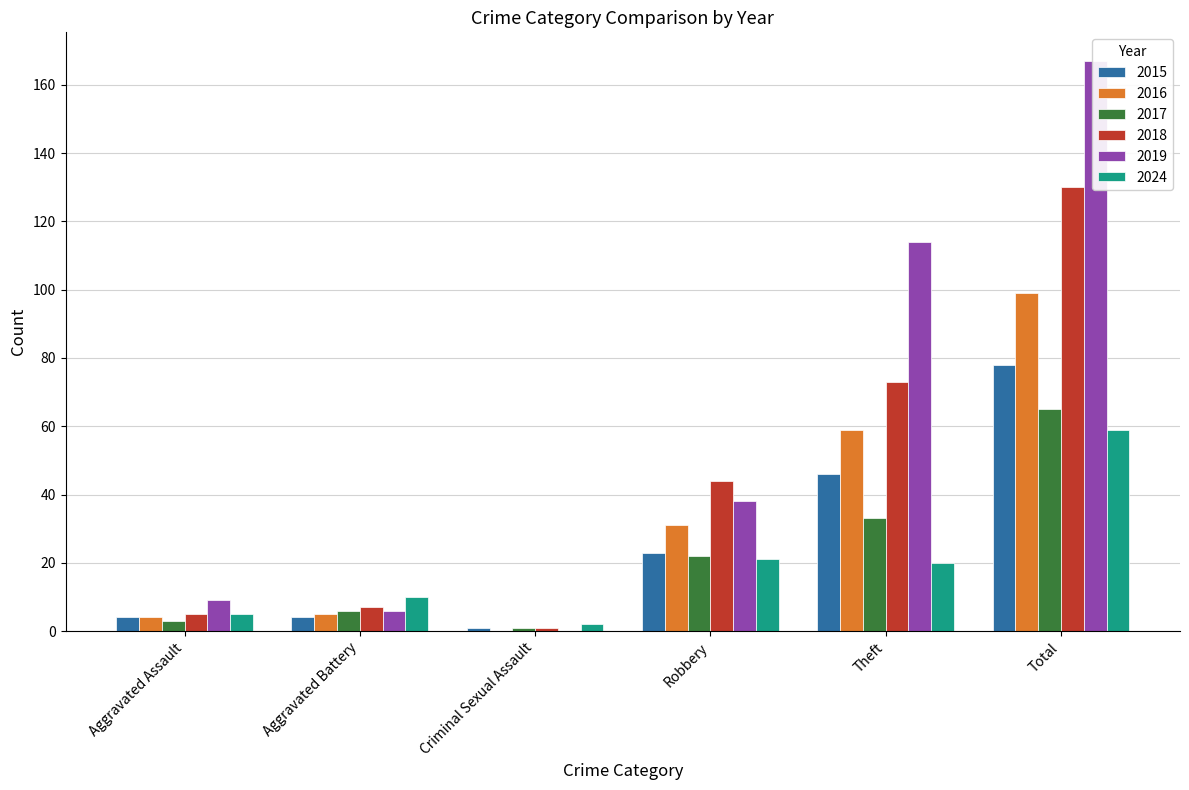

How many distinct data groups are displayed?

6